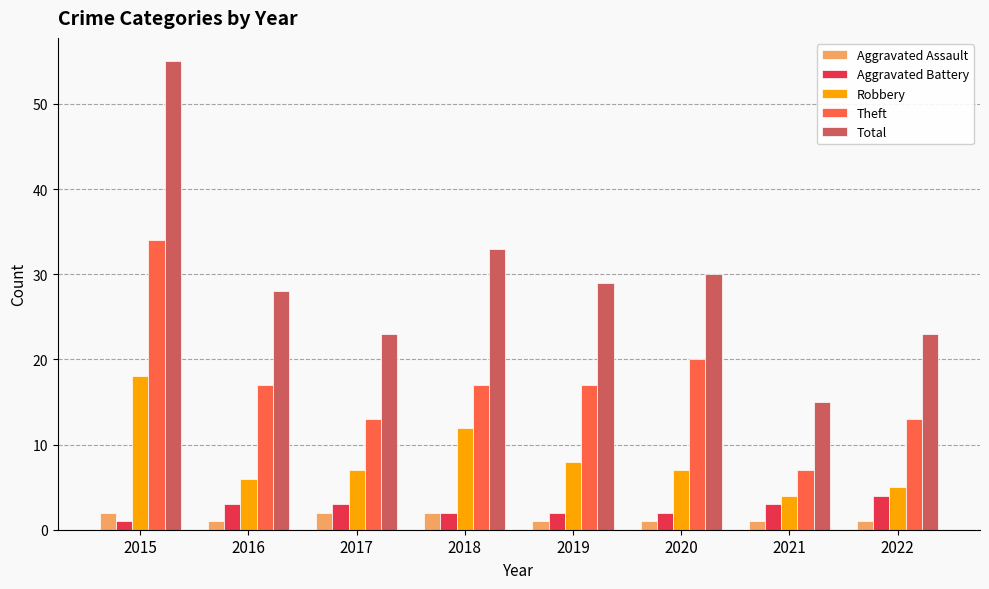

The Aggravated Battery series shows 2 at 2020. True or false?

True